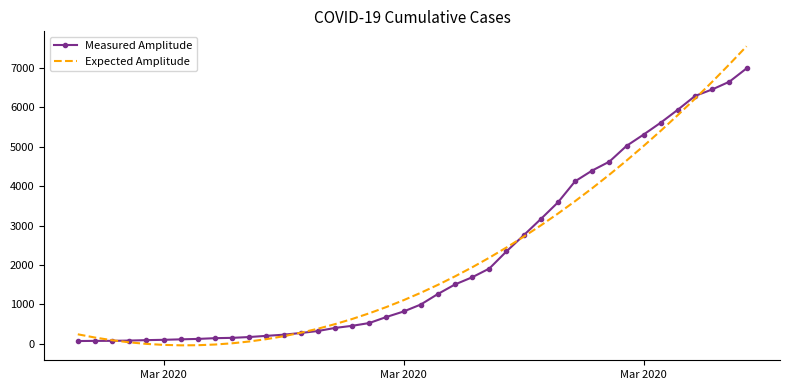

List the series in order of their peak value, highest first.

Expected Amplitude, Measured Amplitude